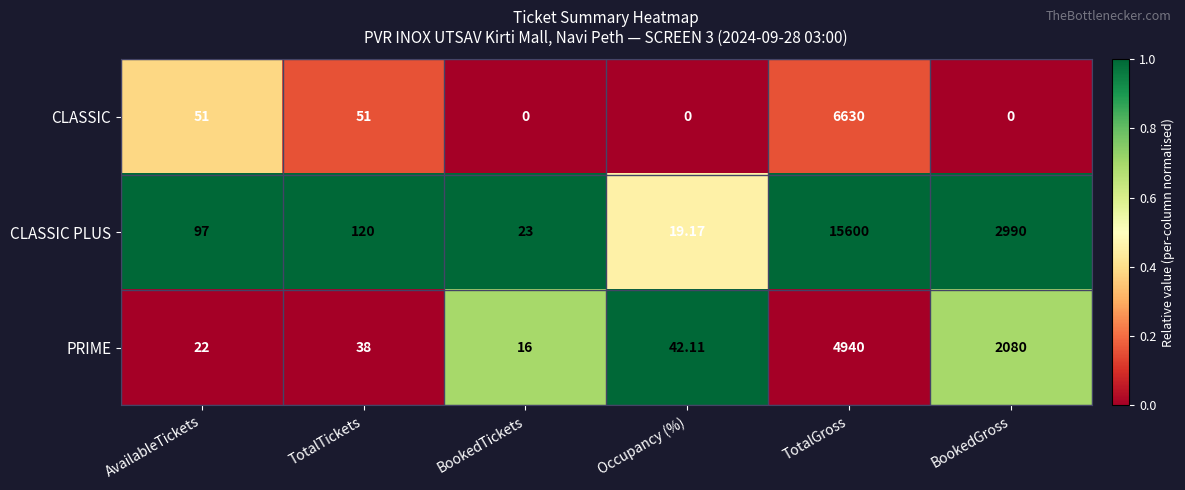

Which series has the largest total across all categories?

CLASSIC PLUS